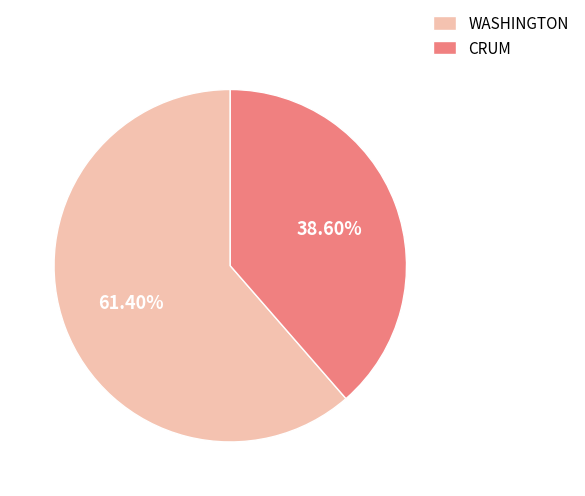

Rank the categories by value from highest to lowest.

WASHINGTON, CRUM